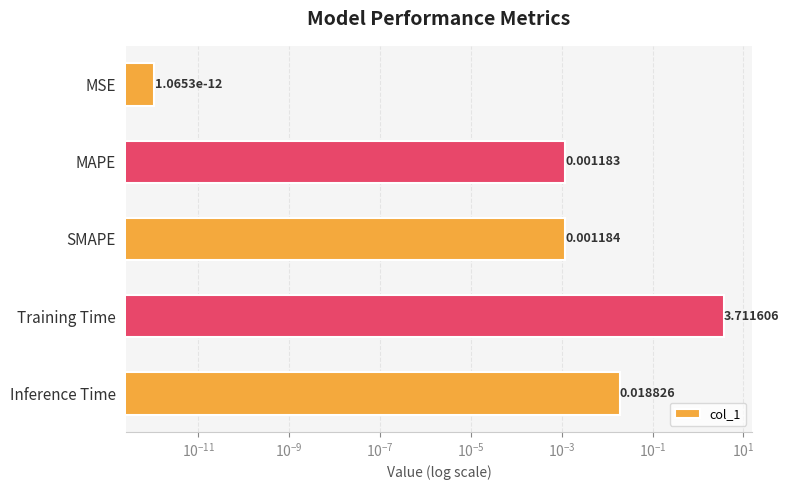

What is the sum of all values?

3.7